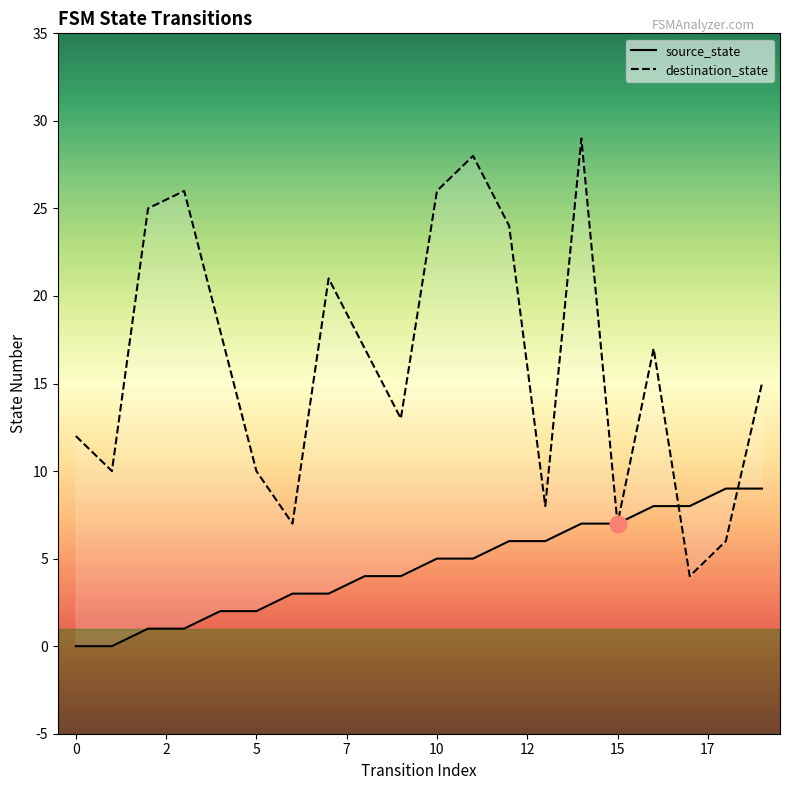

What value does the destination_state series have at 0, to the nearest 10?

10